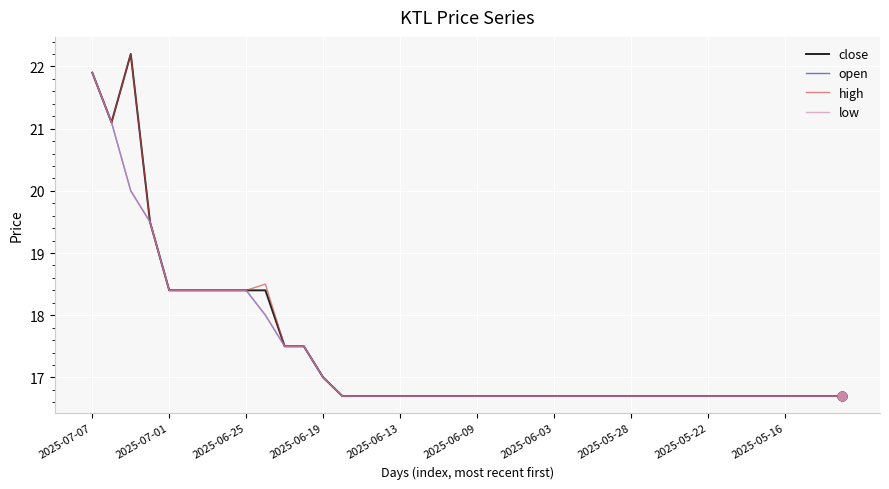

Does the chart have visible grid lines?

Yes